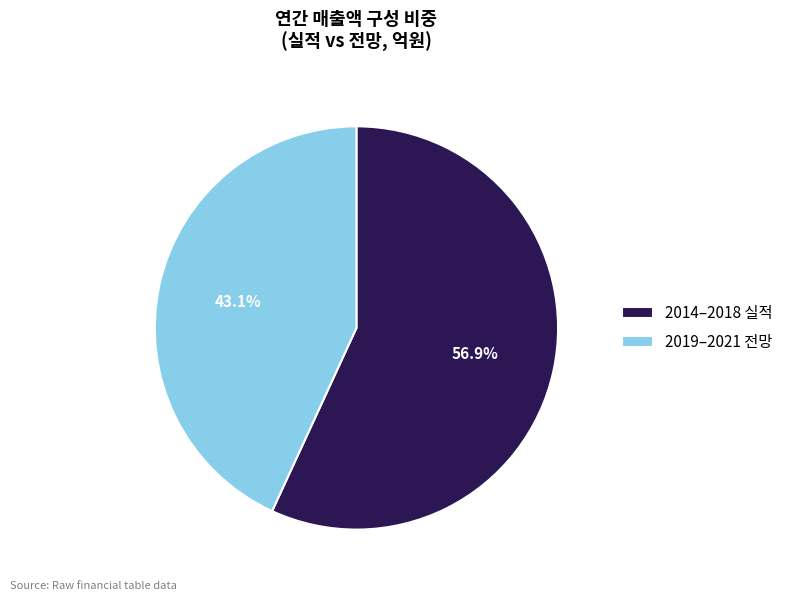

Does any single category account for the majority?

Yes